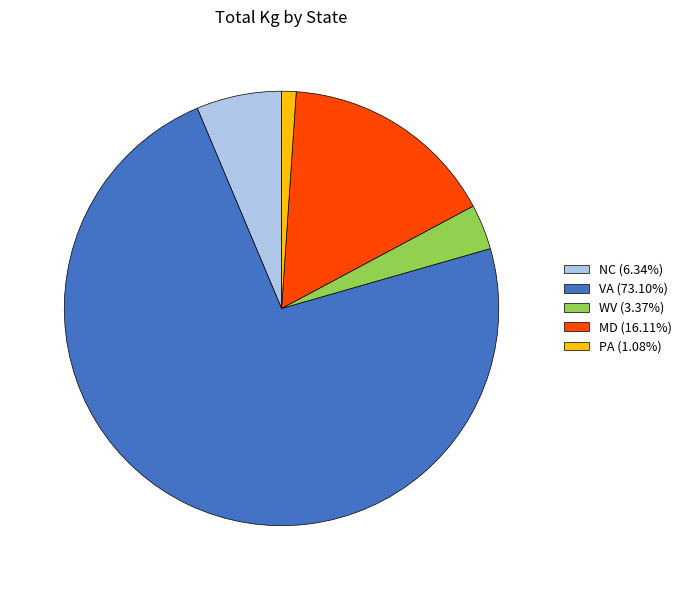

Count the number of slices in the pie.

5